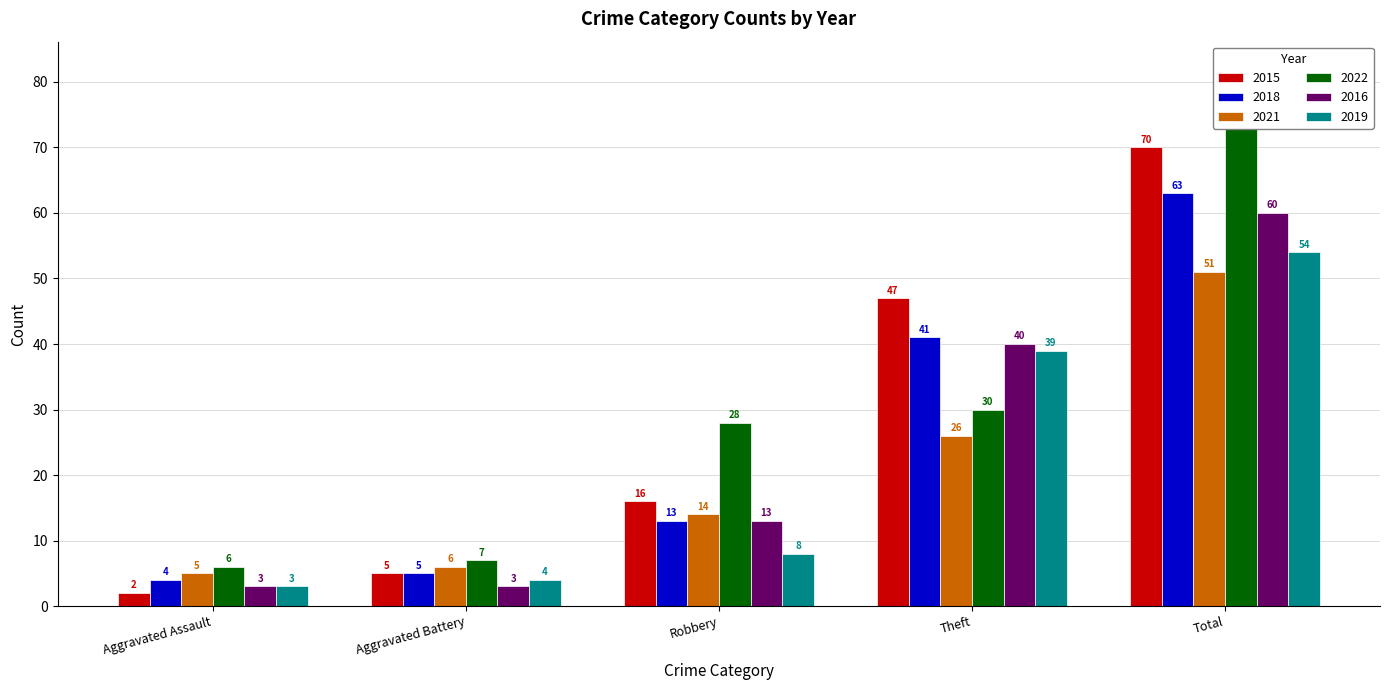

Reading right to left, list all the values displayed in this chart.

2015: Total=70	Theft=47	Robbery=16	Aggravated Battery=5	Aggravated Assault=2
2018: Total=63	Theft=41	Robbery=13	Aggravated Battery=5	Aggravated Assault=4
2021: Total=51	Theft=26	Robbery=14	Aggravated Battery=6	Aggravated Assault=5
2022: Total=73	Theft=30	Robbery=28	Aggravated Battery=7	Aggravated Assault=6
2016: Total=60	Theft=40	Robbery=13	Aggravated Battery=3	Aggravated Assault=3
2019: Total=54	Theft=39	Robbery=8	Aggravated Battery=4	Aggravated Assault=3